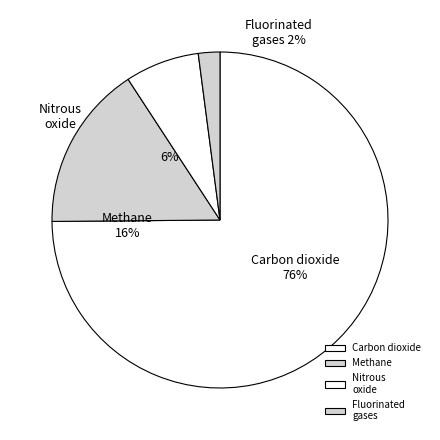

Do 4 and 9 together represent more than half of the pie?

No